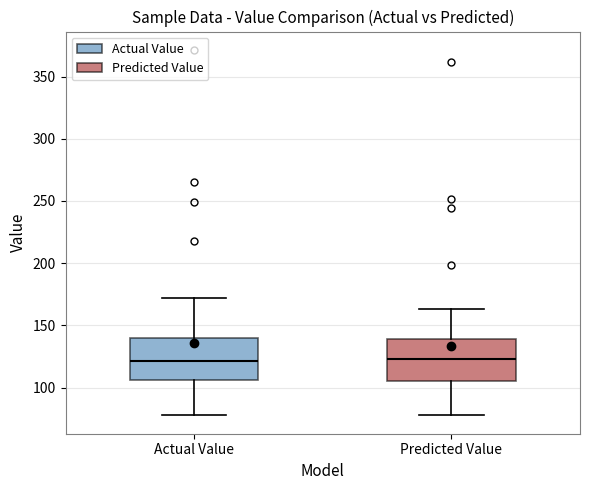

Where does the upper whisker of the box for Predicted Value end on the y-axis? The values are not printed on the chart, so give them approximately, as read against the axis.

165